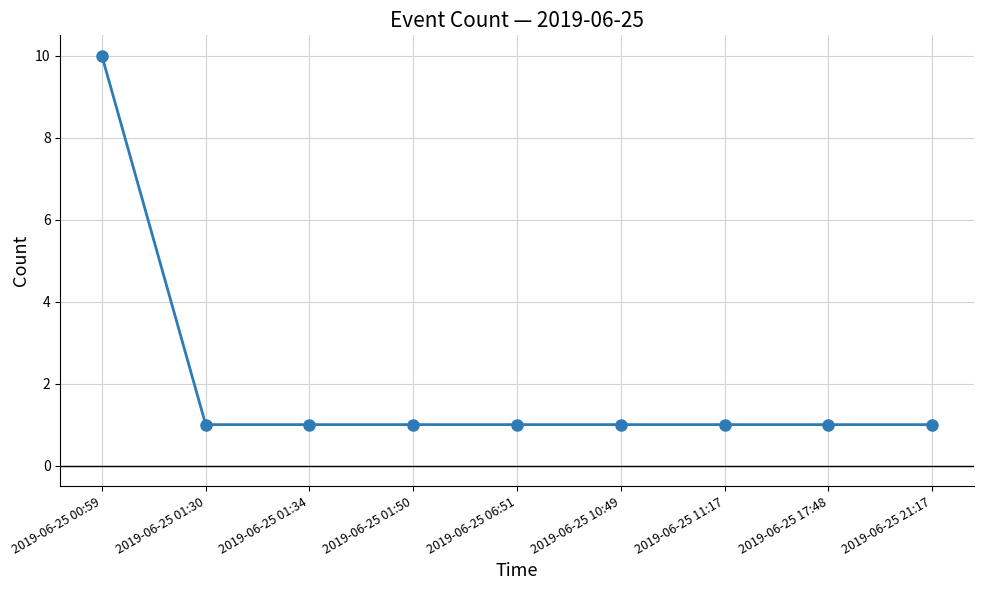

What is the greatest value displayed?

10